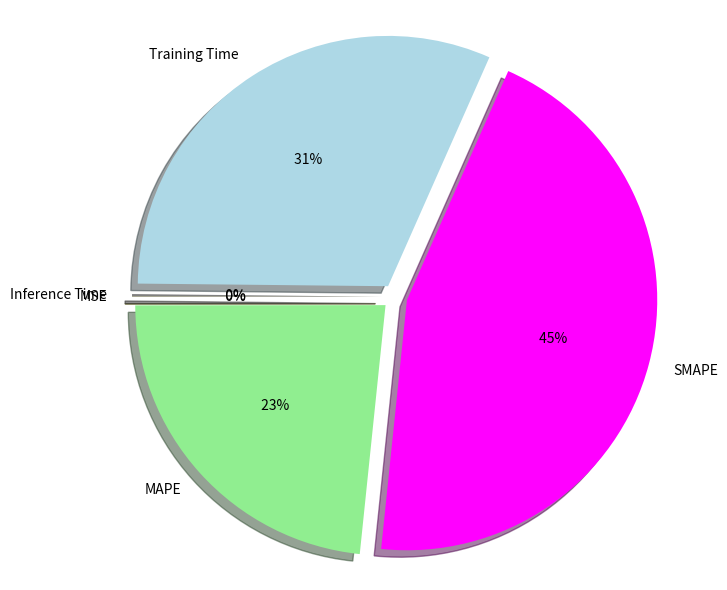

Does any single category account for the majority?

No